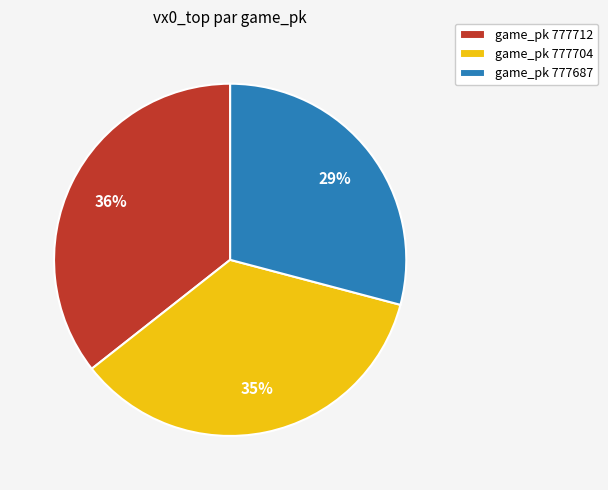

Is it true that game_pk 777712 is 36% of the pie?

True